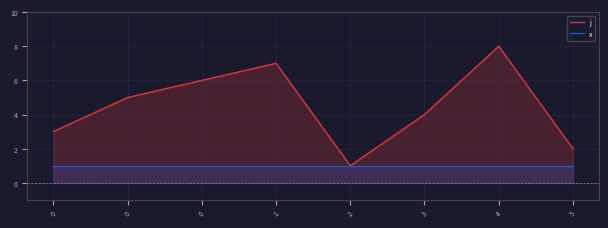

What is the approximate value of j at 3?

4